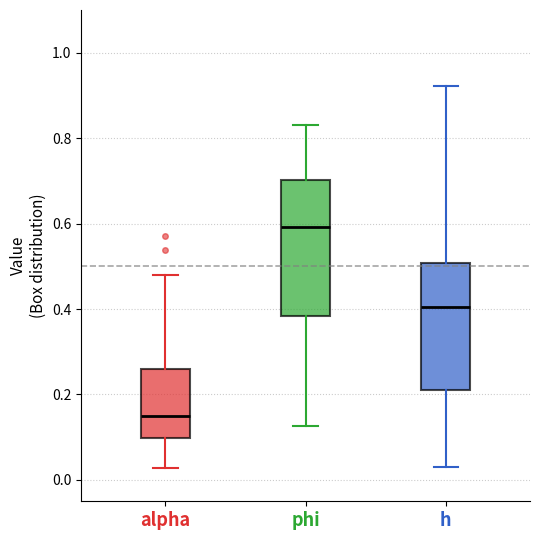

Which box has the lowest median line?

alpha